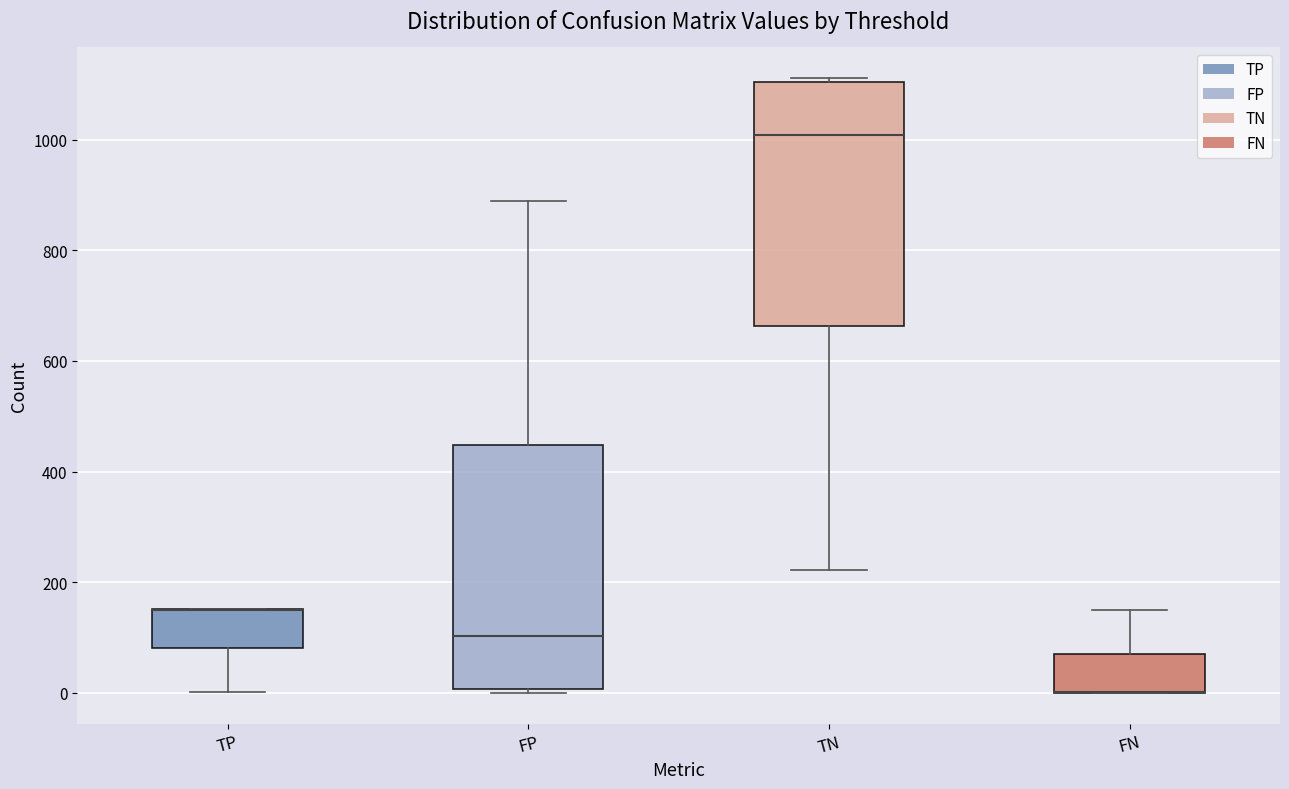

Reading left to right, transcribe this box plot: for each box, give where its median line is, the range the box spans, and where its two whiskers end, as read against the y-axis. The values are not printed on the chart, so give them approximately, as read against the axis.

TP: median 140 (drawn on the box's upper edge), box 80 to 160, whiskers 0 to 160
FP: median 100, box 0 to 440, whiskers 0 (just below the box's lower edge) to 880
TN: median 1000, box 660 to 1100, whiskers 220 to 1120
FN: median 0 (drawn on the box's lower edge), box 0 to 80, whiskers 0 to 160